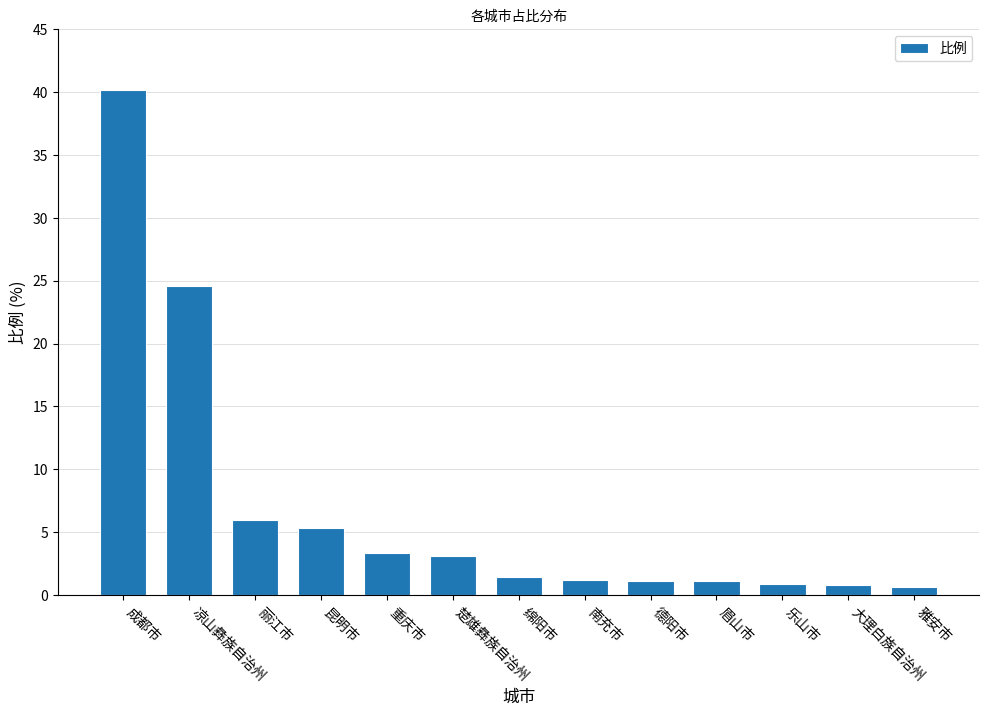

What is the difference between the maximum and minimum values?

39.5